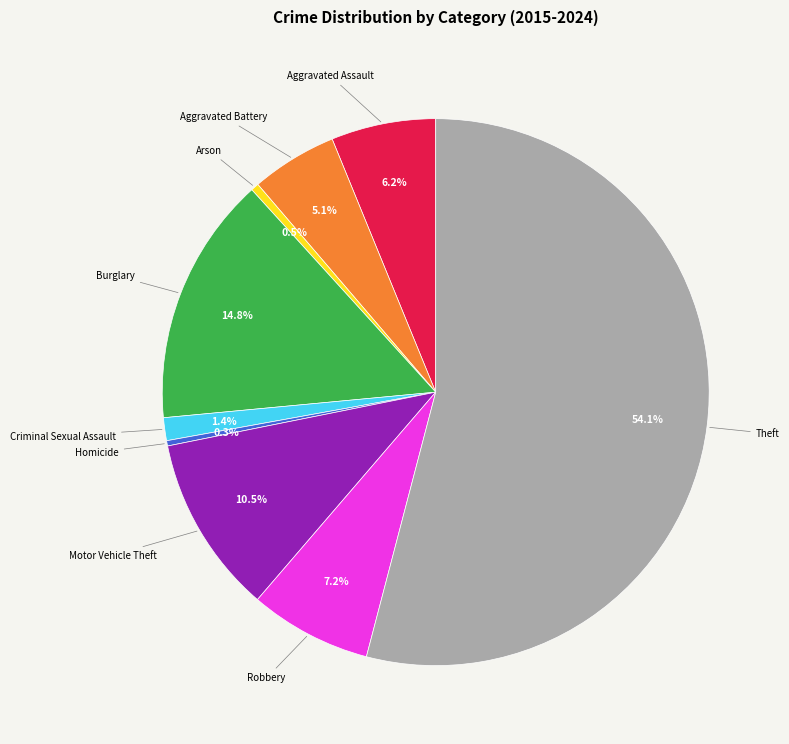

Is there a majority slice in this chart?

Yes